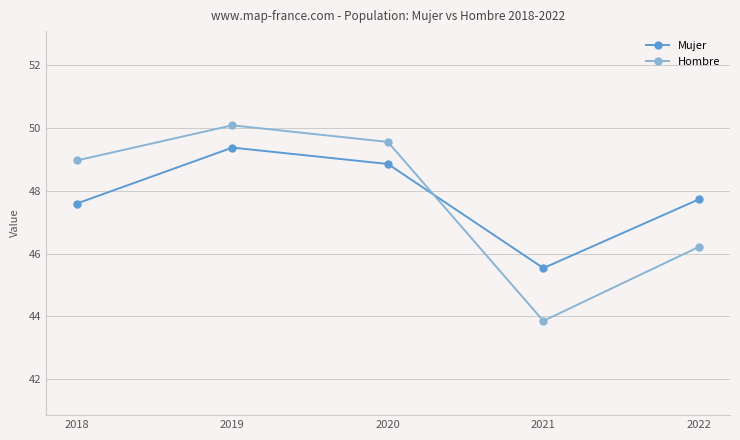

What is the total value across all series at 2021?

89.4